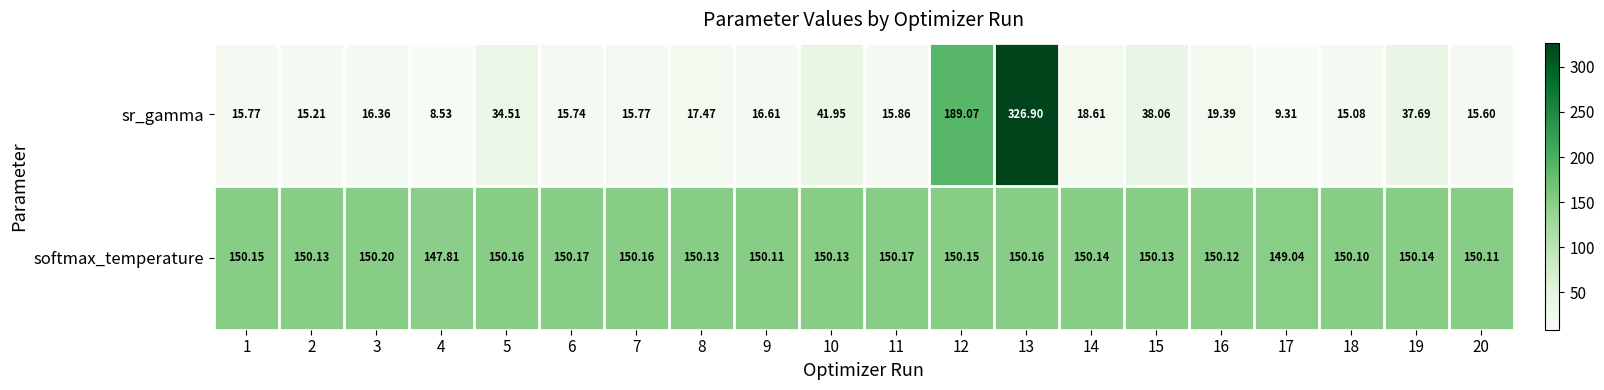

Which category has the lowest value across all series?

4